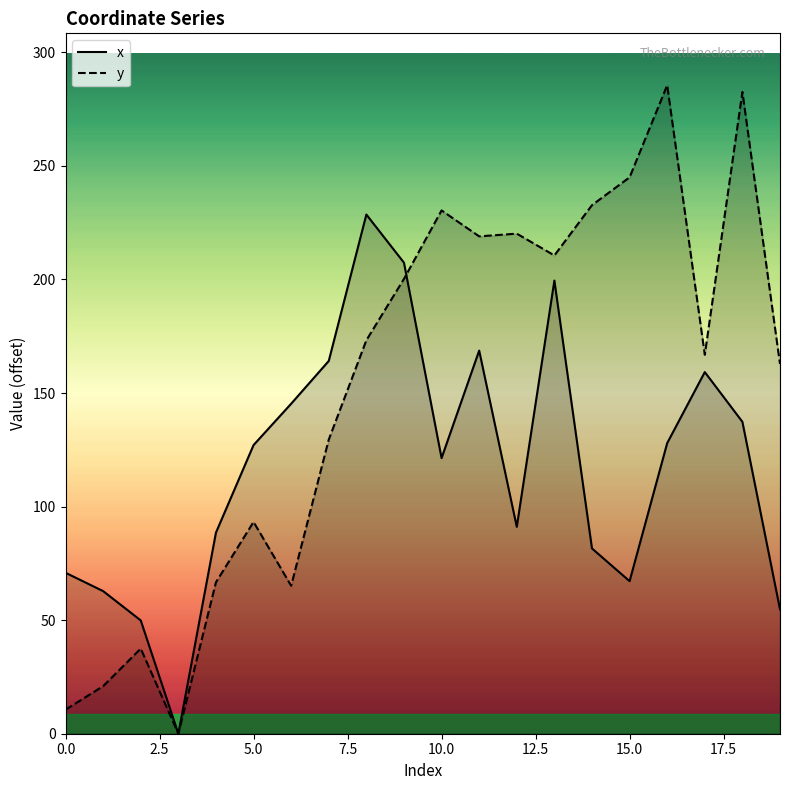

Which series has the largest range (max minus min)?

y